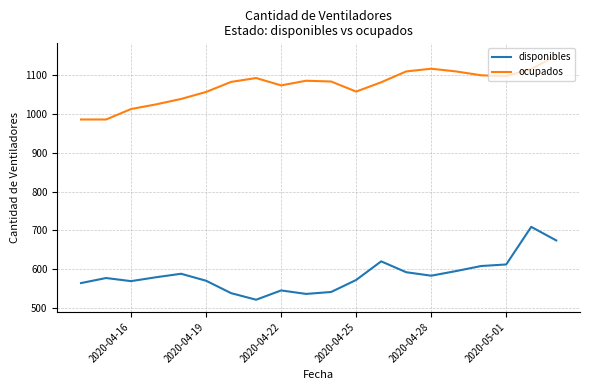

List the series in order of their overall mean, highest first.

ocupados, disponibles